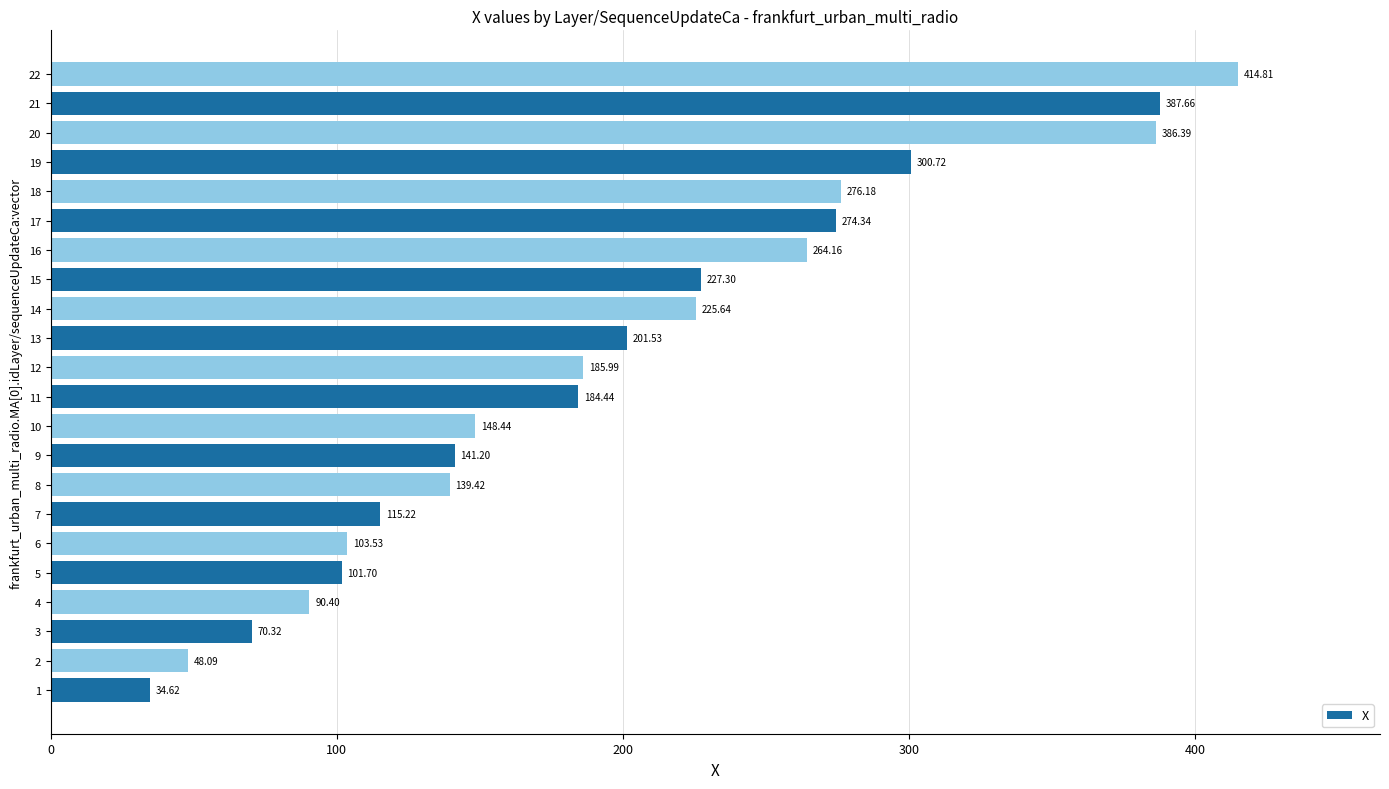

Rank the categories by value from highest to lowest.

22, 21, 20, 19, 18, 17, 16, 15, 14, 13, 12, 11, 10, 9, 8, 7, 6, 5, 4, 3, 2, 1